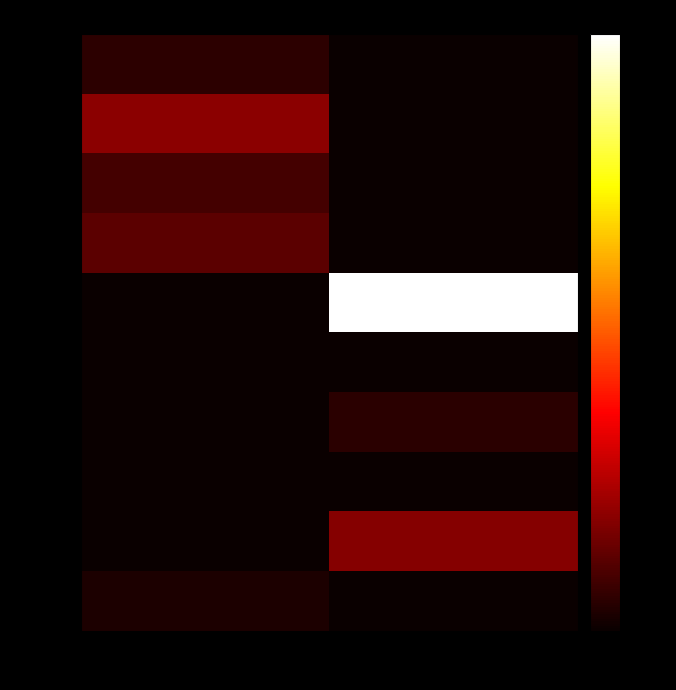

Between drink and eat, which series saw the biggest shift?

23:30